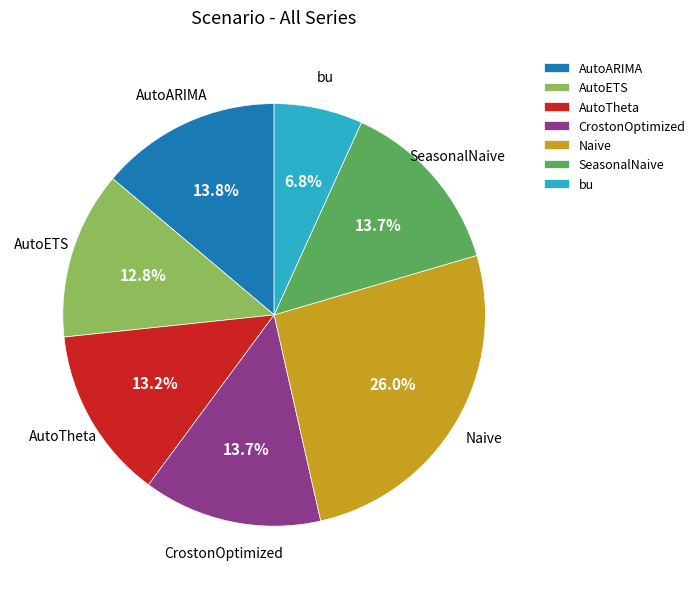

To the nearest percent, what is the difference between the largest and smallest slice percentages?

19%